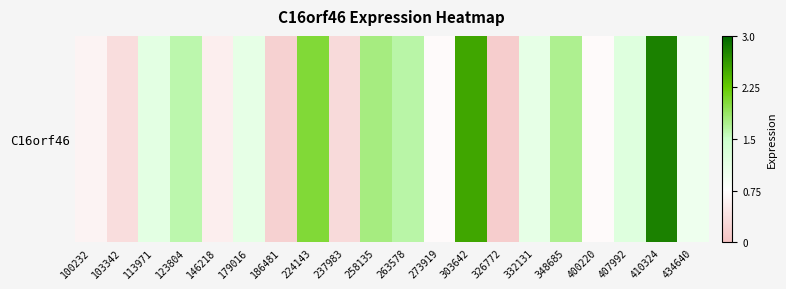

What is the difference between the second highest and second lowest values?

2.3